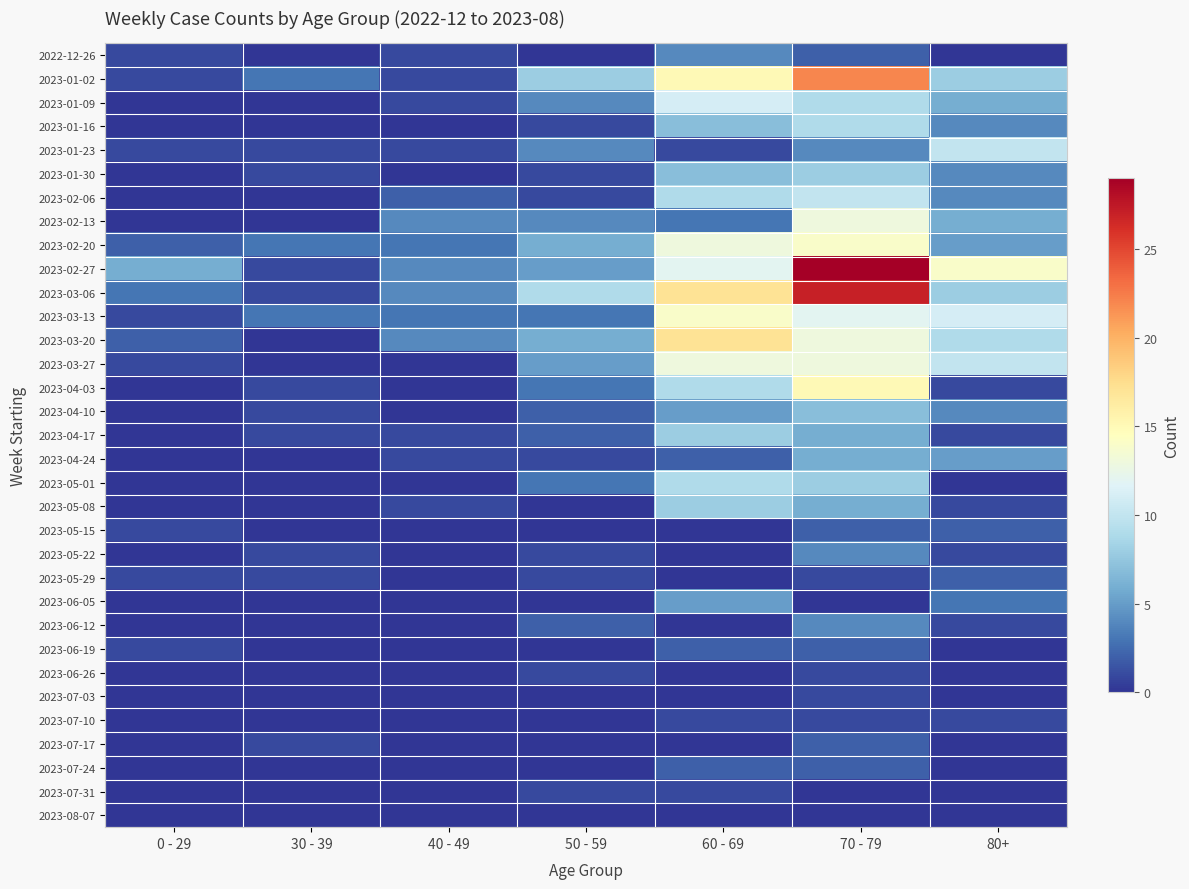

Count the number of categories in the chart.

7